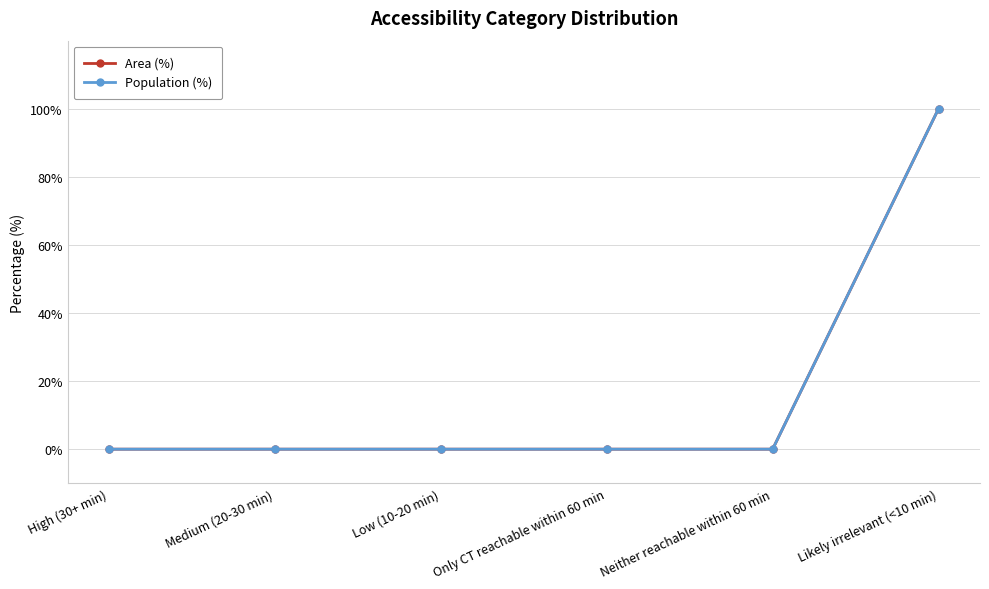

Is this an area chart (filled region under the line)?

No